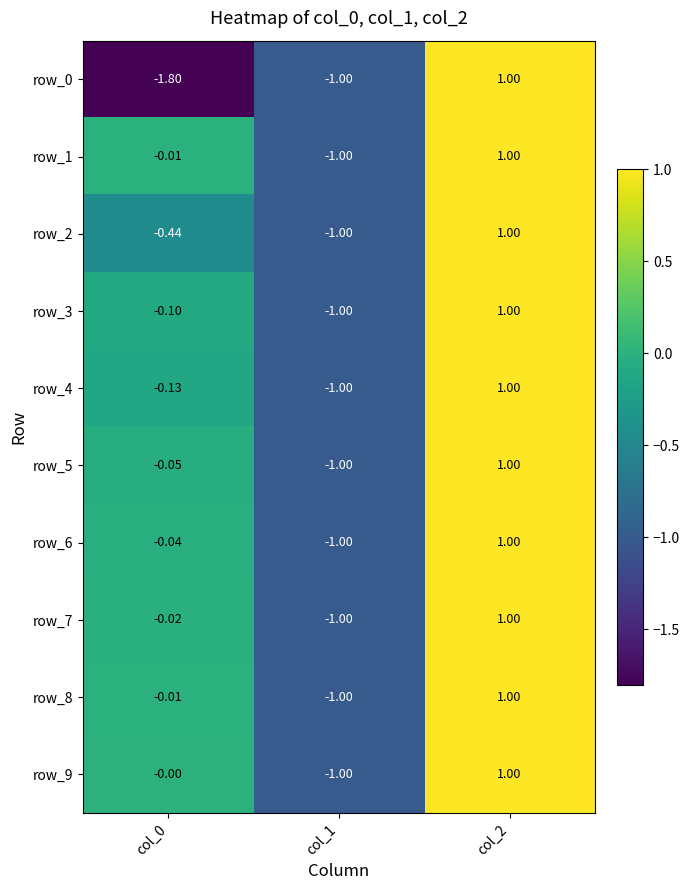

Is the value of row_6 at col_1 greater than the value of row_0 at col_2?

No